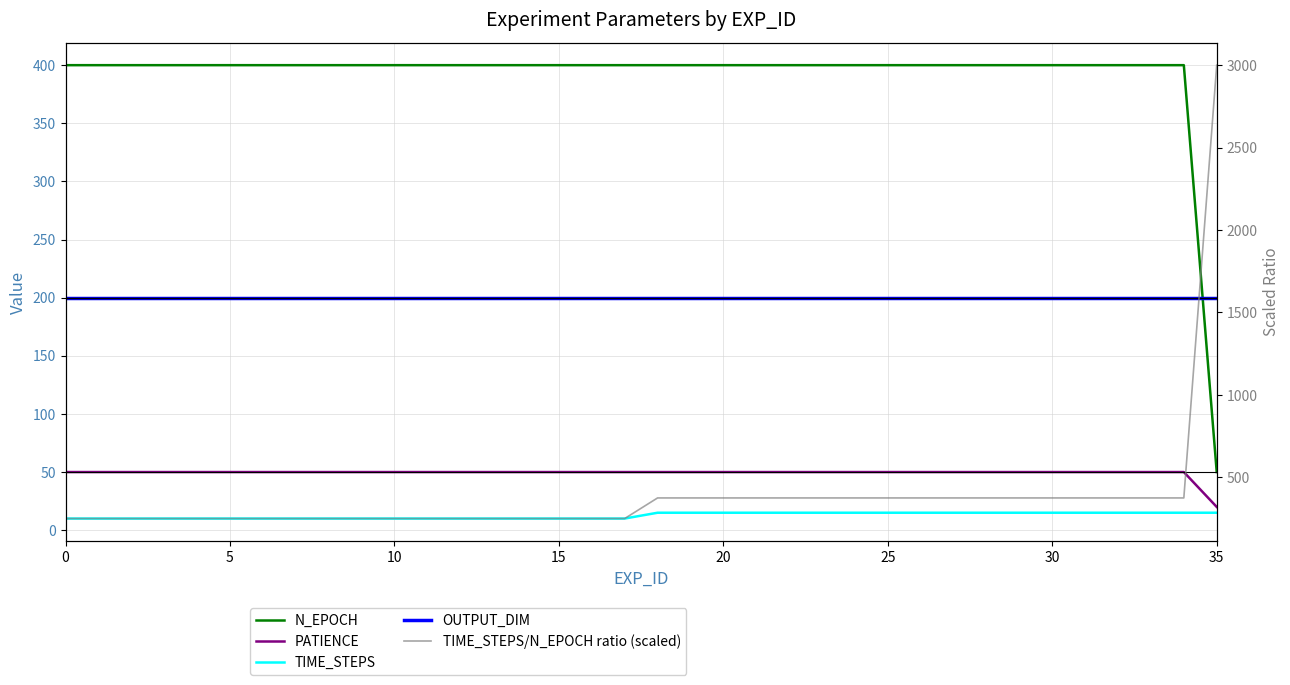

Count the number of categories in the chart.

36